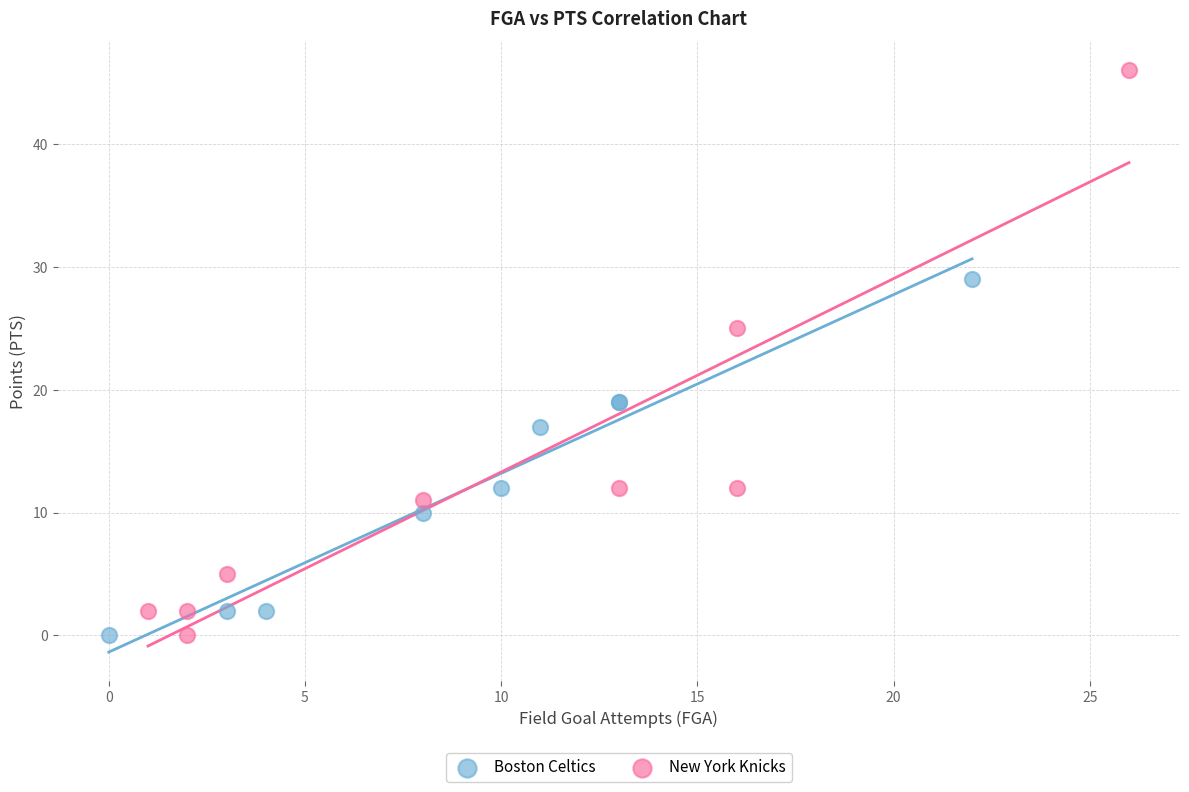

Which series reaches the maximum Y coordinate?

New York Knicks